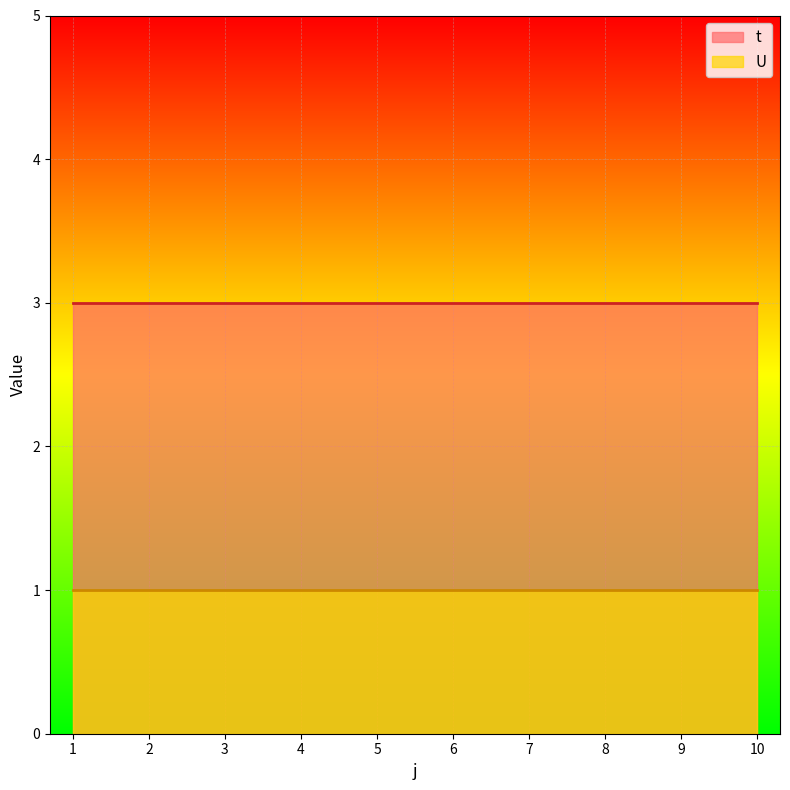

List the labels in order of U value, smallest first.

1, 2, 3, 4, 5, 6, 7, 8, 9, 10